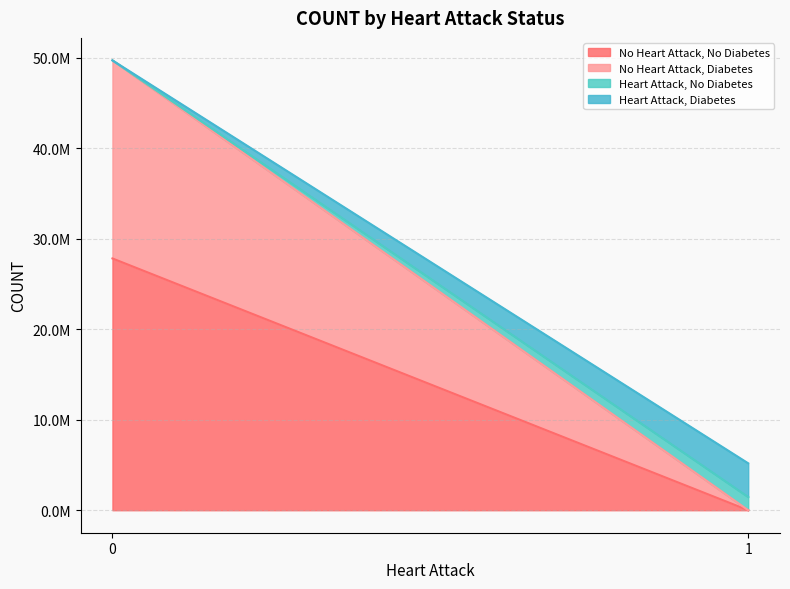

How many series are shown in this chart?

4